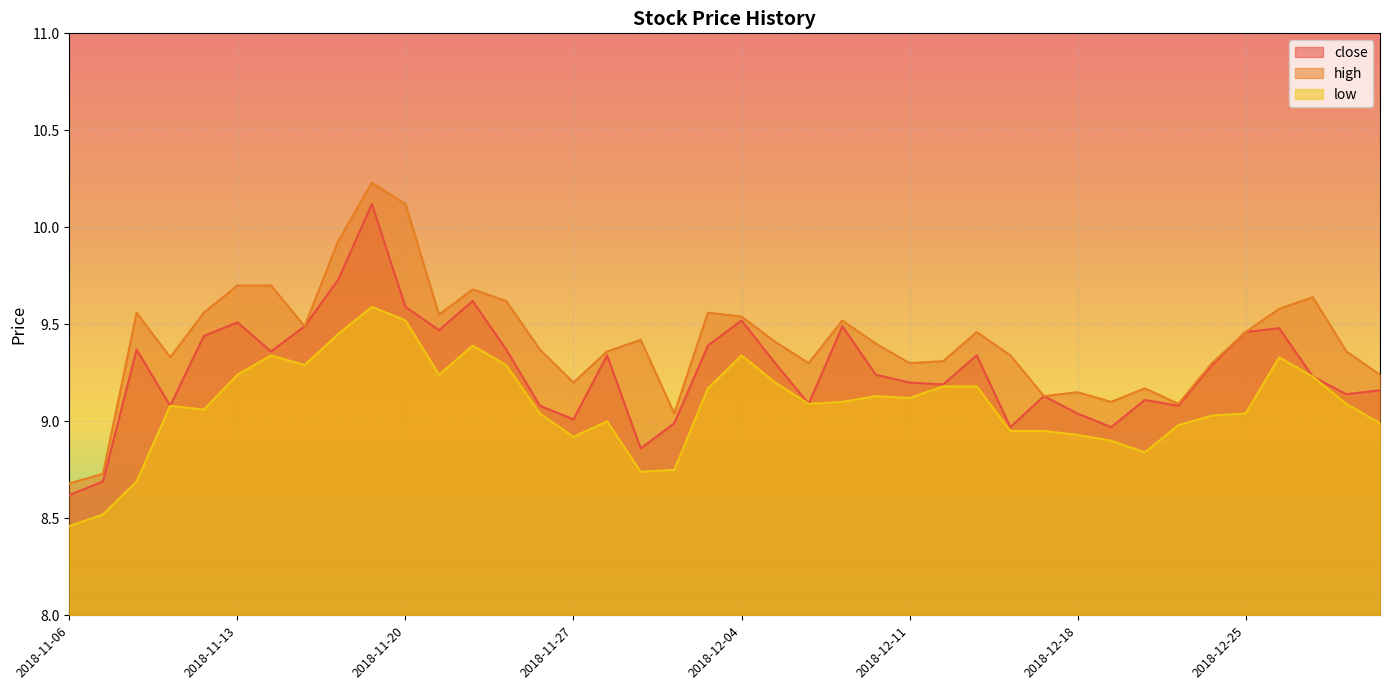

In close, how many points are lower than both neighbors (excluding endpoints)?

11